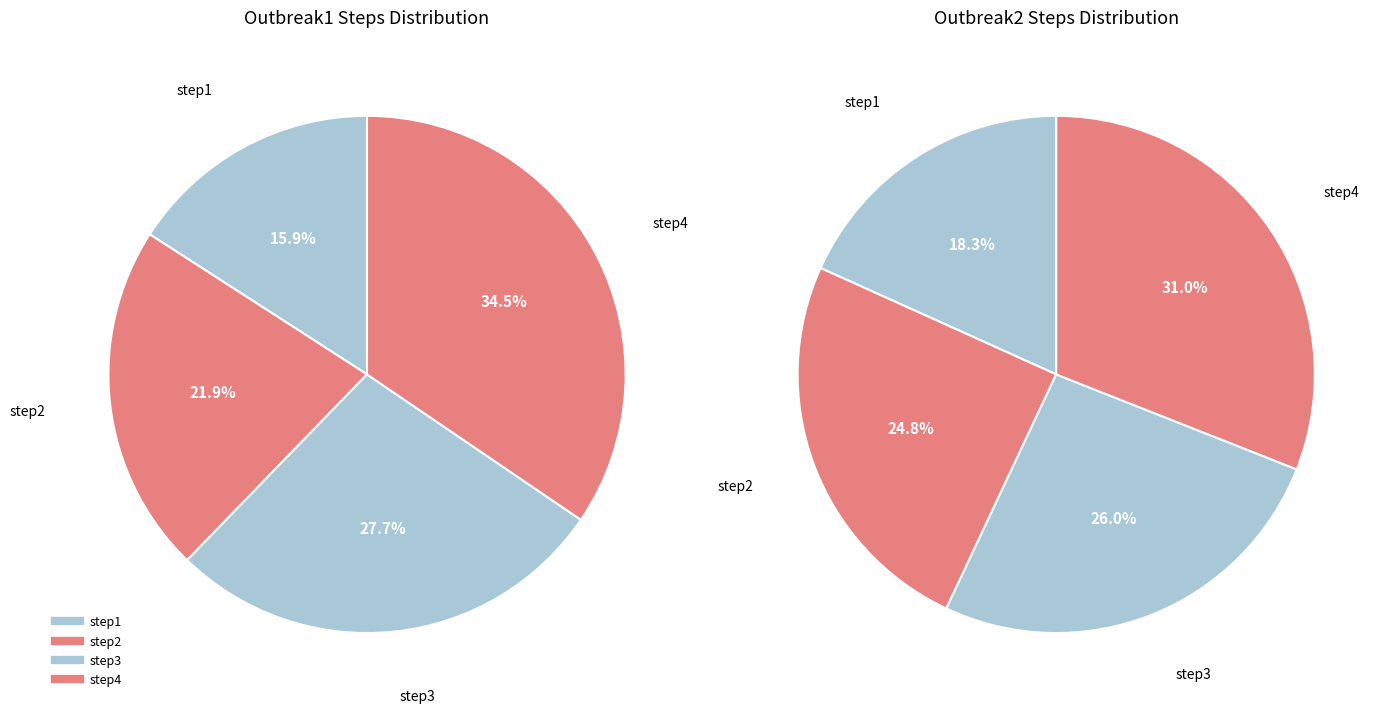

What percentage is the step4 slice, to the nearest percent?

35%